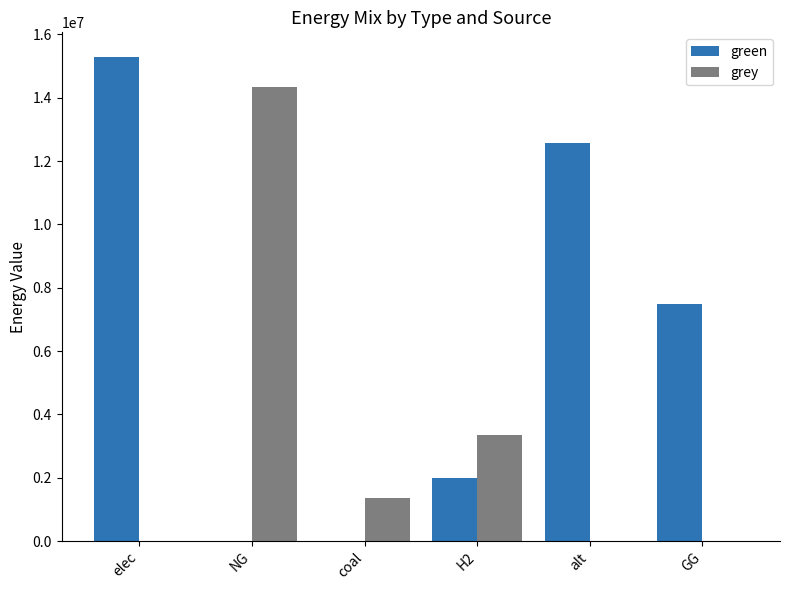

True or false: green has a value of 12569523.9 at alt.

True